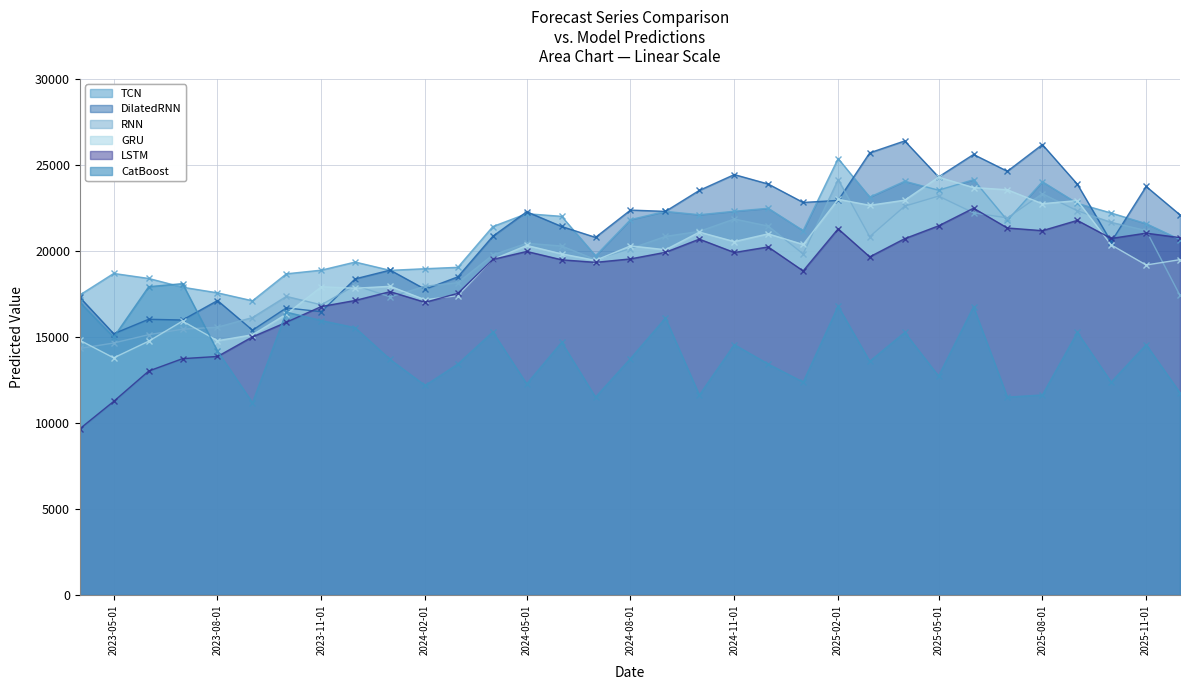

Between which two adjacent categories do RNN and TCN first intersect?

2025-06-01 and 2025-07-01